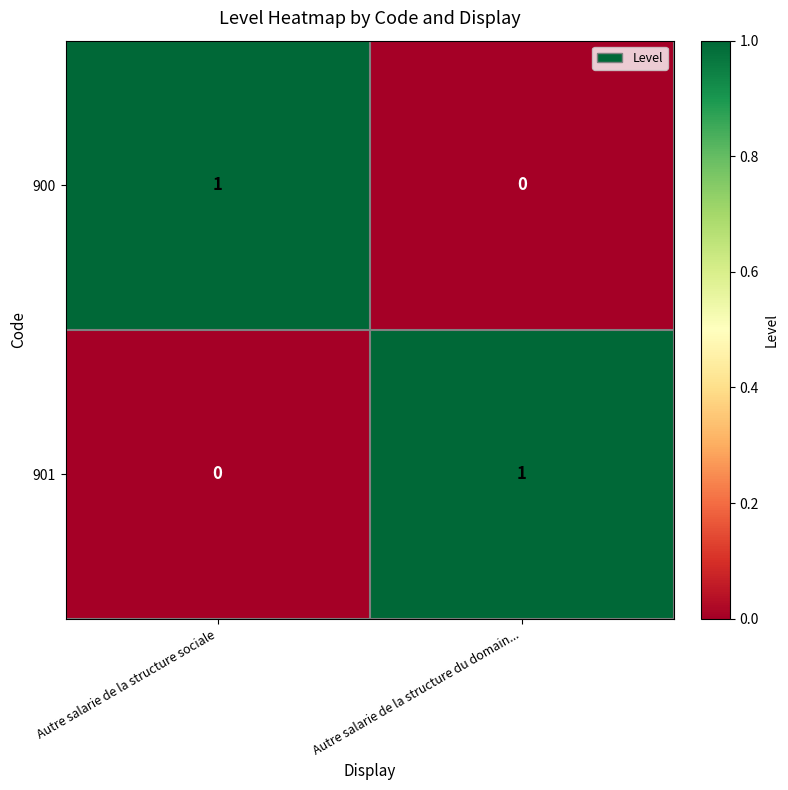

At how many categories does at least one series exceed 0?

2